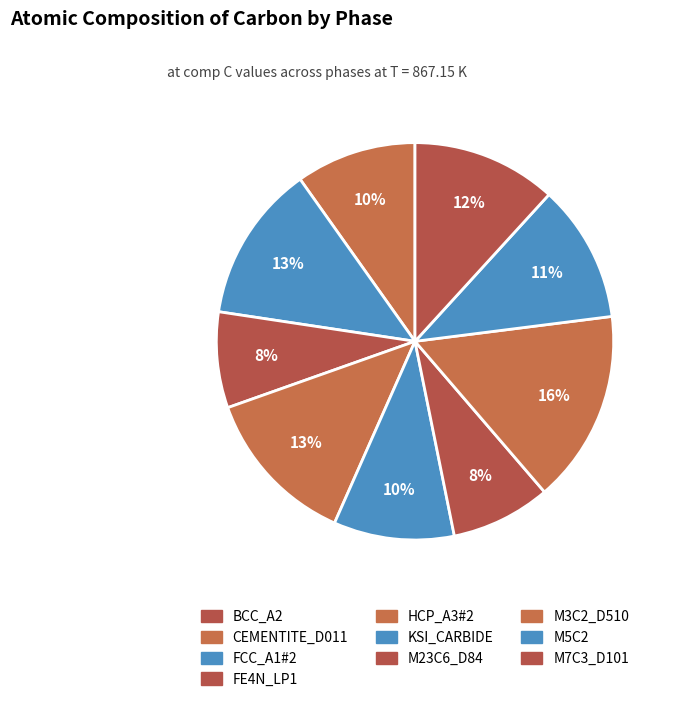

Which slice is the smallest?

BCC_A2